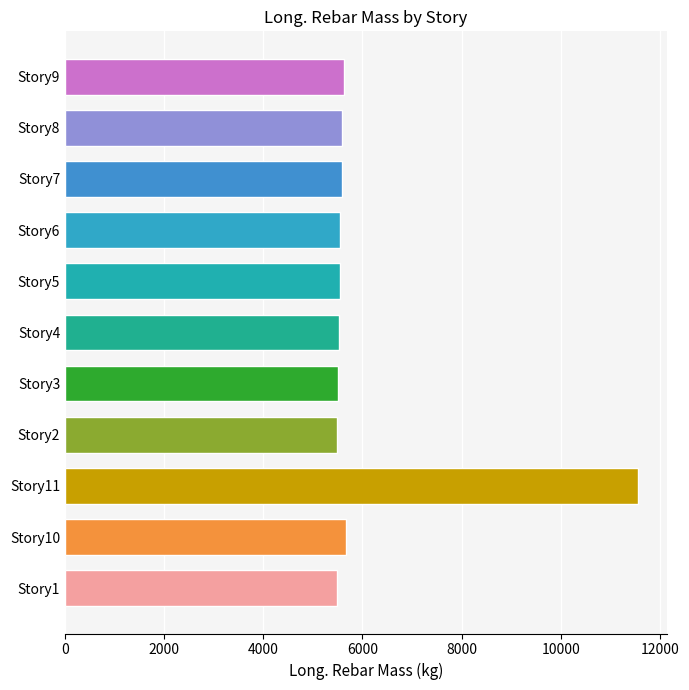

What is the greatest value displayed?

11557.2